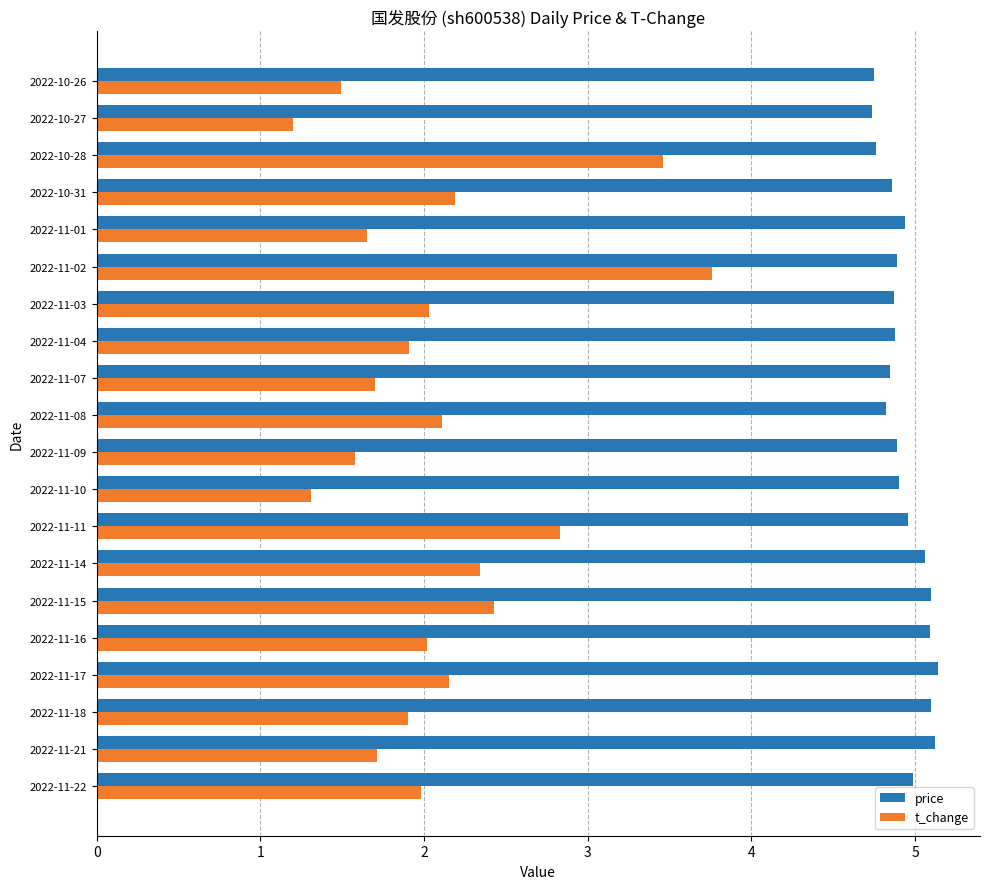

List the series in order of their overall mean, highest first.

price, t_change